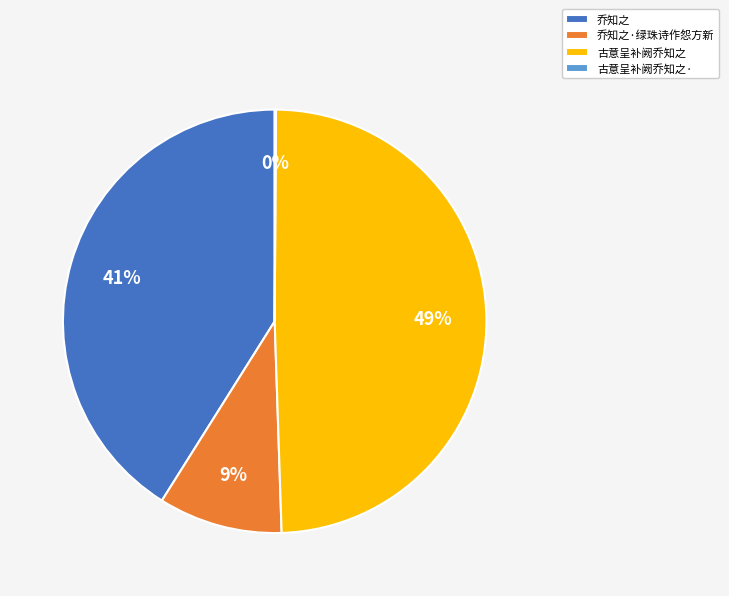

Which slice is the largest?

古意呈补阙乔知之